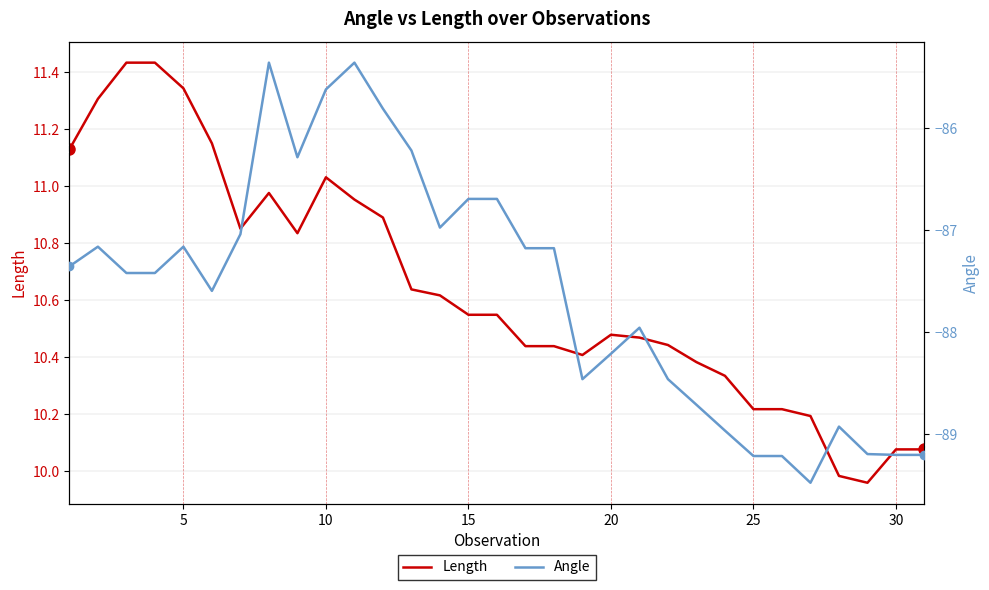

True or false: Length has a value of 16.9 at 5.

False